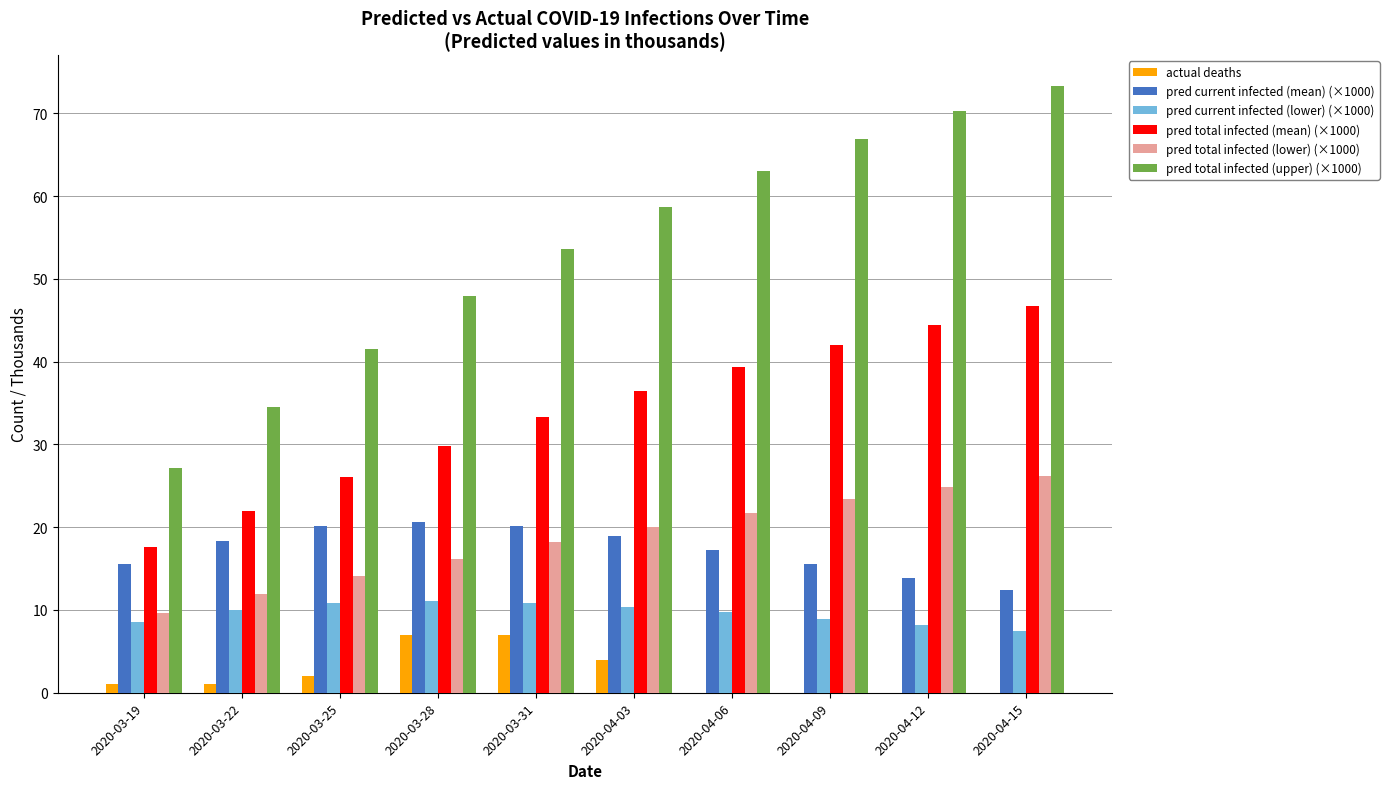

Count the number of categories in the chart.

10